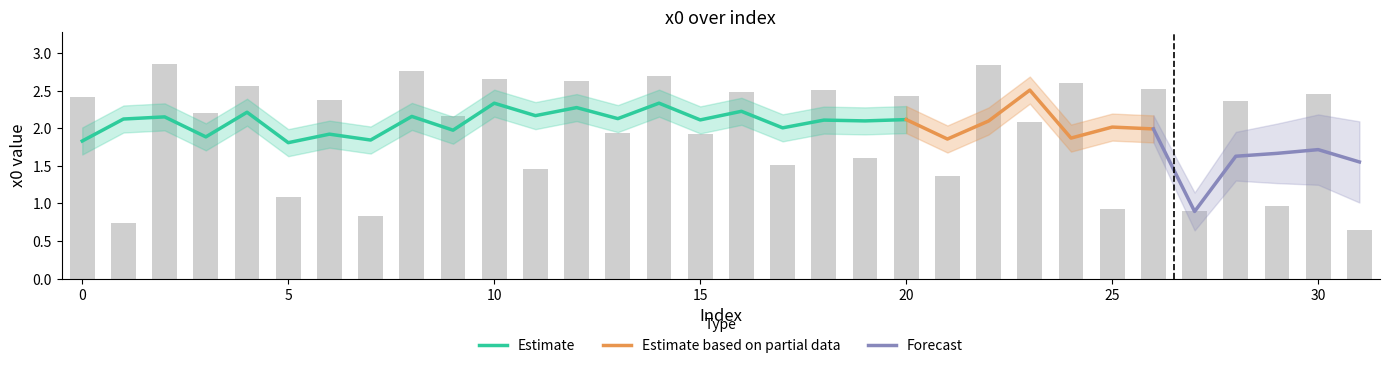

The value at 5 is 1.1. True or false?

True